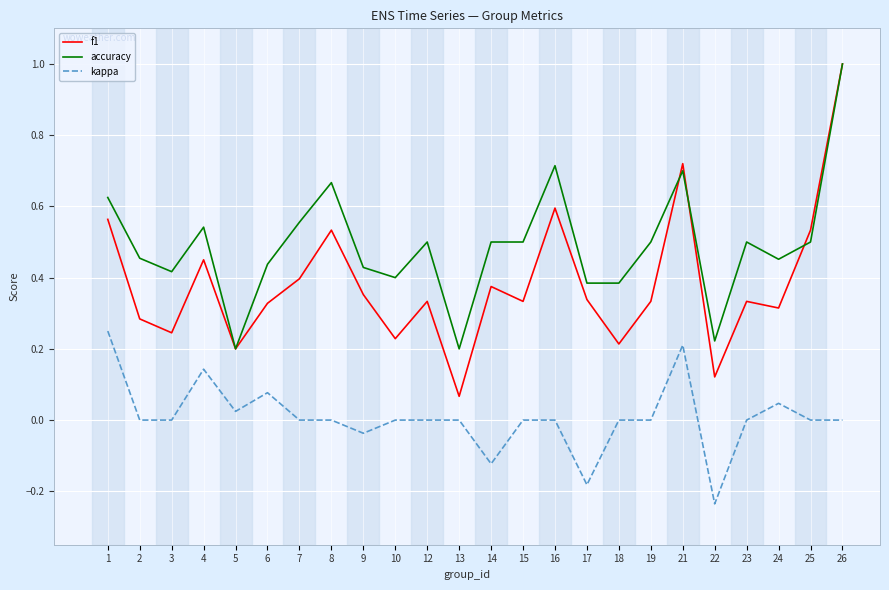

Rank the series by their average value, from lowest to highest.

kappa, f1, accuracy